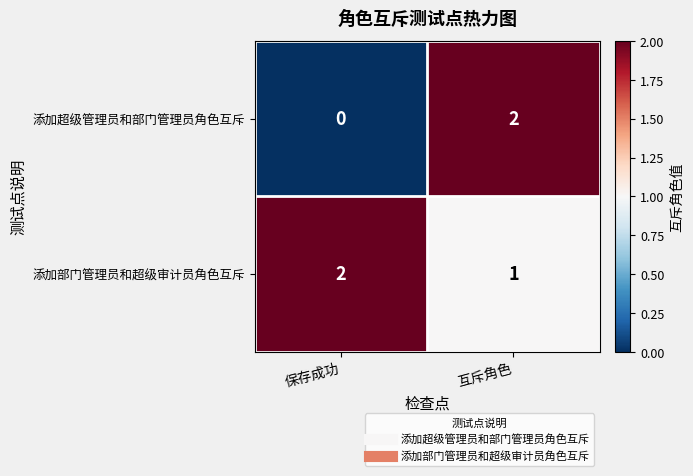

Reading left to right, list all the values displayed in this chart.

添加超级管理员和部门管理员角色互斥: 保存成功=0	互斥角色=2
添加部门管理员和超级审计员角色互斥: 保存成功=2	互斥角色=1